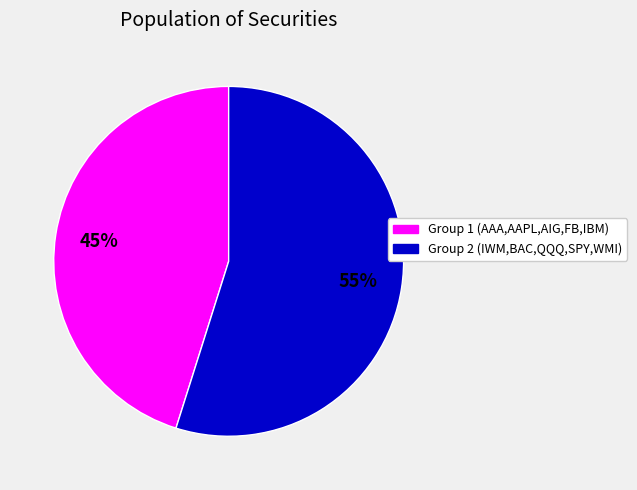

To the nearest percent, what is the difference between the largest and smallest slice percentages?

10%